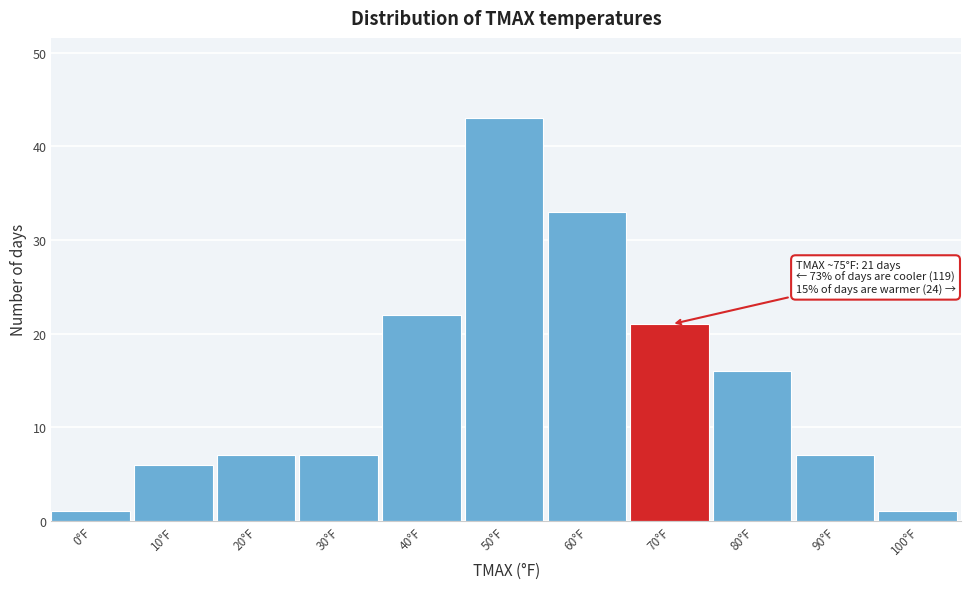

Reading left to right, extract all data points from this chart.

1	6	7	7	22	43	33	21	16	7	1